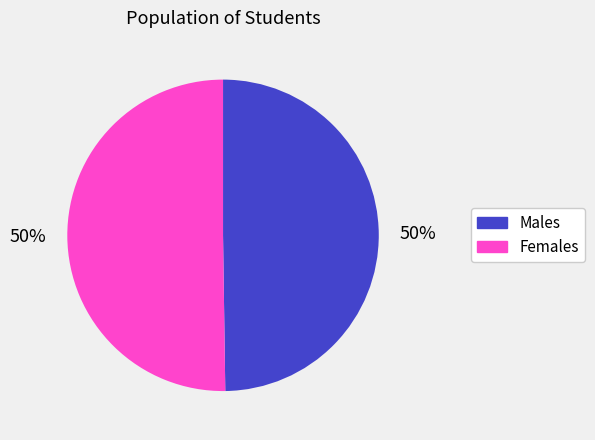

To the nearest percent, what is the average slice percentage?

50%